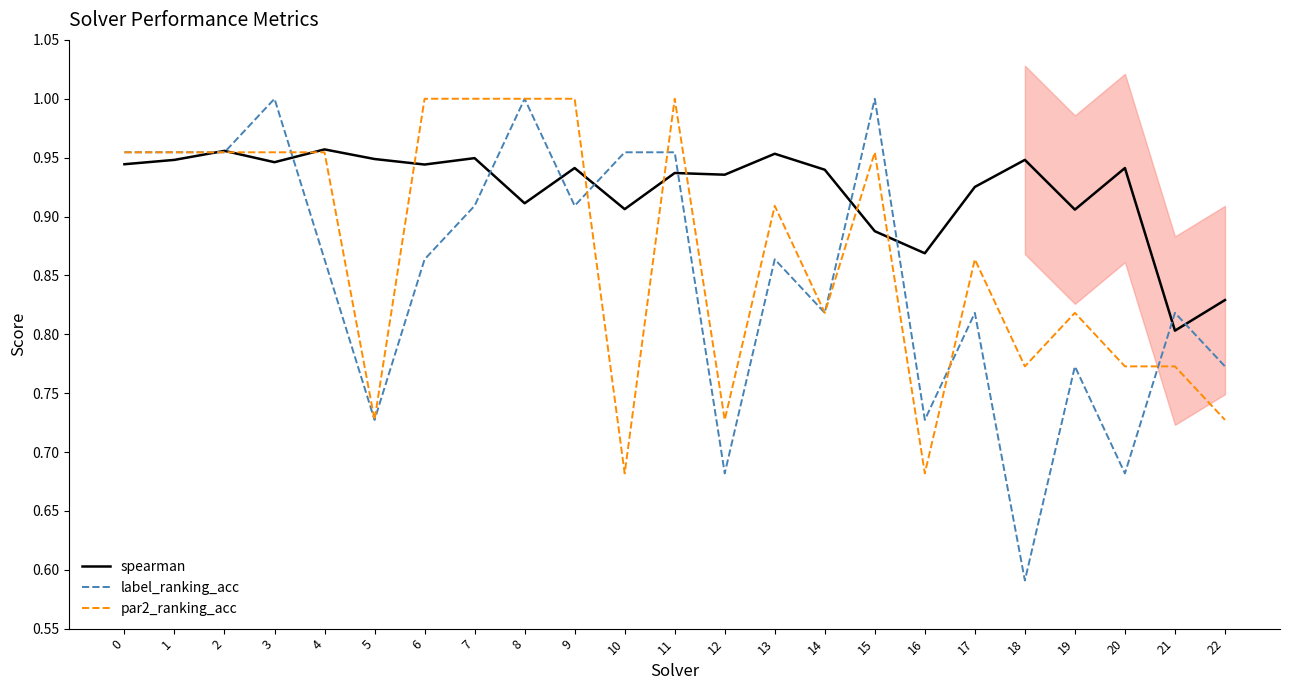

At which category does label_ranking_acc reach its first local peak?

3